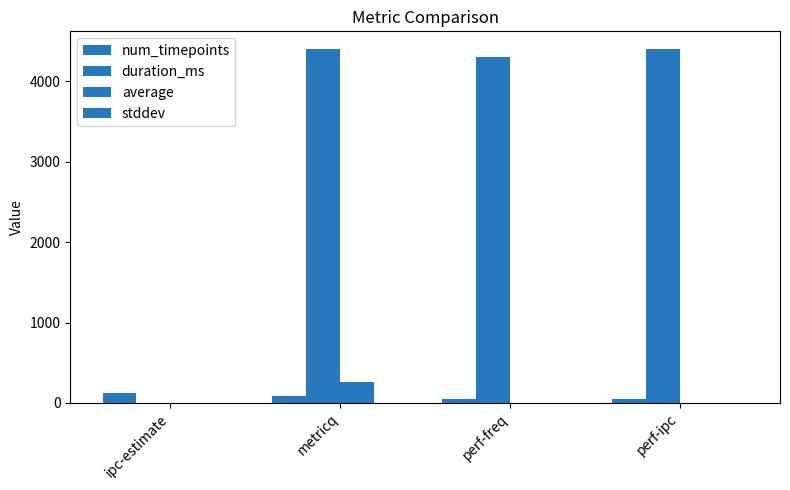

What is the total value across all series at perf-freq?

4347.5